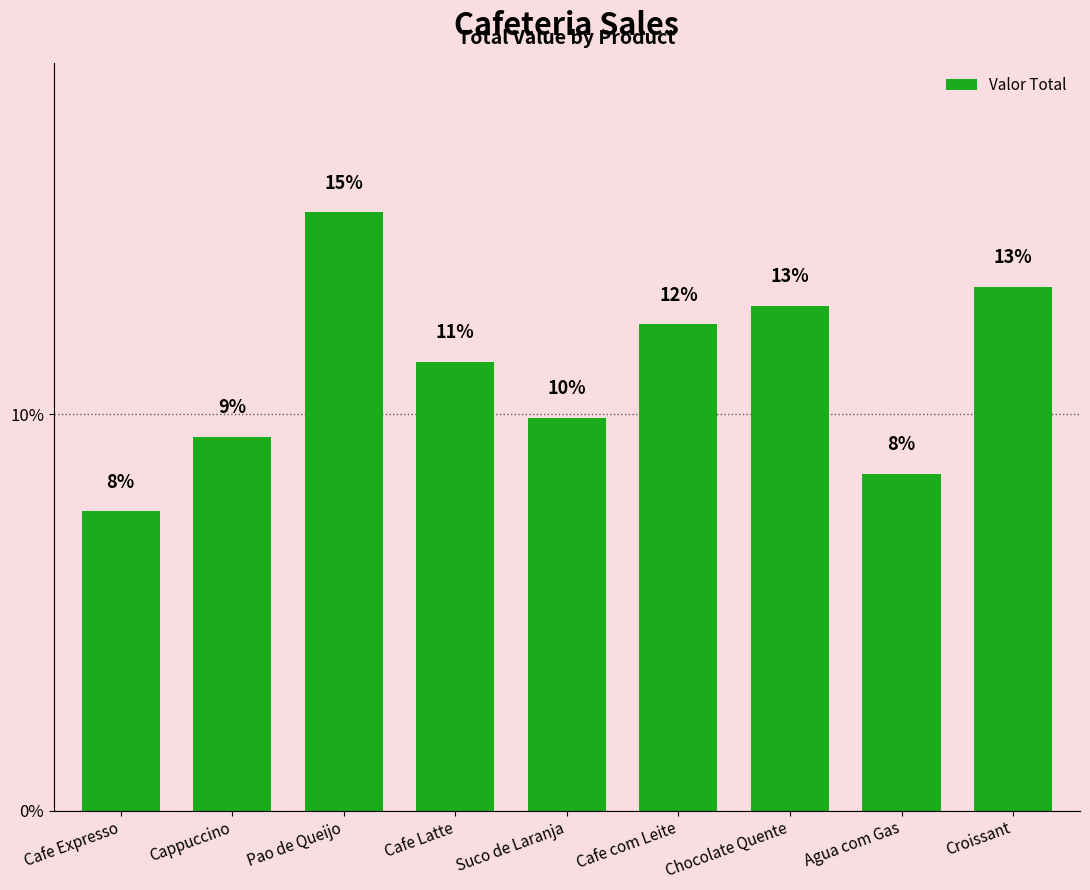

How many bars are there in total?

9